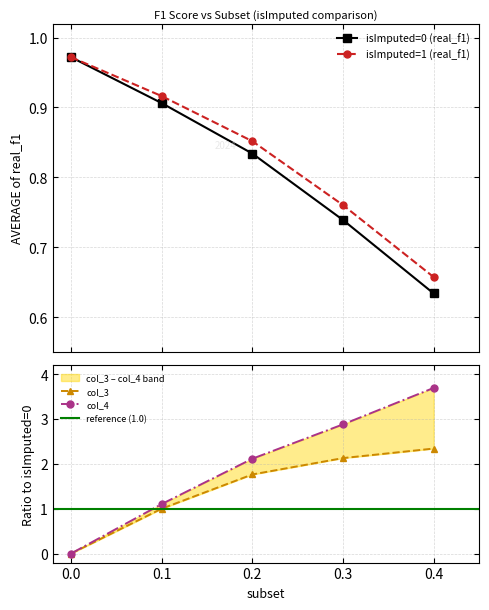

At which category is the sum across all series the highest?

0.4